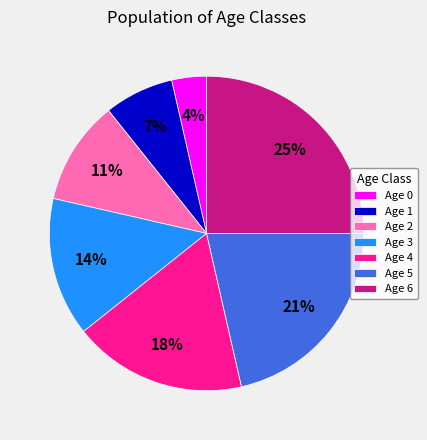

Rank the categories by value from lowest to highest.

Age 0, Age 1, Age 2, Age 3, Age 4, Age 5, Age 6